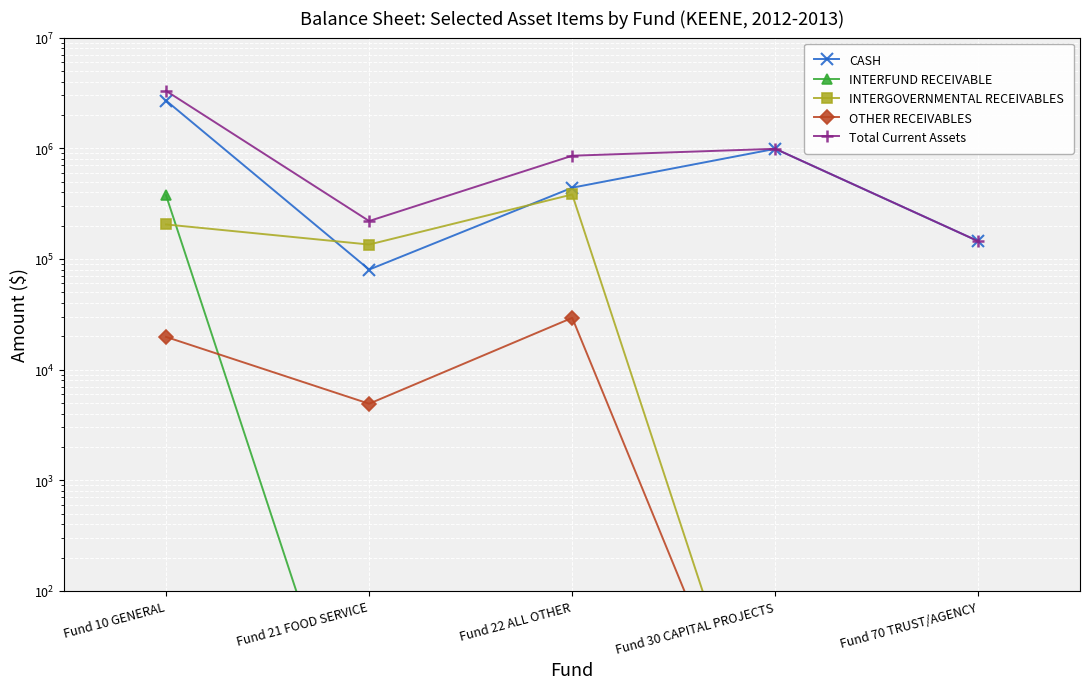

At which category does the chart reach its minimum across all series?

Fund 21 FOOD SERVICE